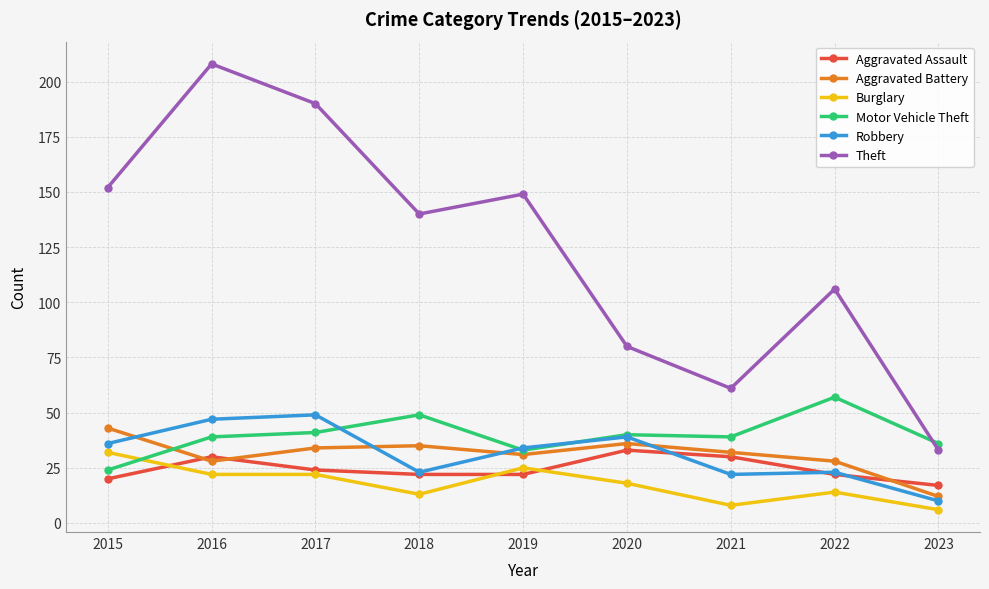

Where is the first local minimum for Robbery?

2018